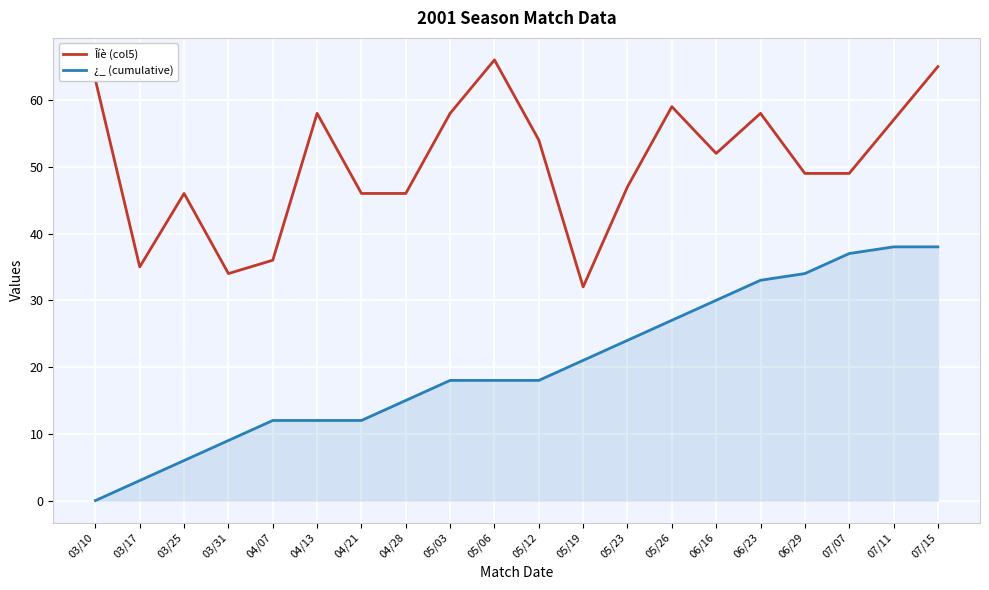

Reading right to left, list all the values displayed in this chart.

Îíè (col5): 07/15=65	07/11=57	07/07=49	06/29=49	06/23=58	06/16=52	05/26=59	05/23=47	05/19=32	05/12=54	05/06=66	05/03=58	04/28=46	04/21=46	04/13=58	04/07=36	03/31=34	03/25=46	03/17=35	03/10=63
¿_ (cumulative): 07/15=38	07/11=38	07/07=37	06/29=34	06/23=33	06/16=30	05/26=27	05/23=24	05/19=21	05/12=18	05/06=18	05/03=18	04/28=15	04/21=12	04/13=12	04/07=12	03/31=9	03/25=6	03/17=3	03/10=0